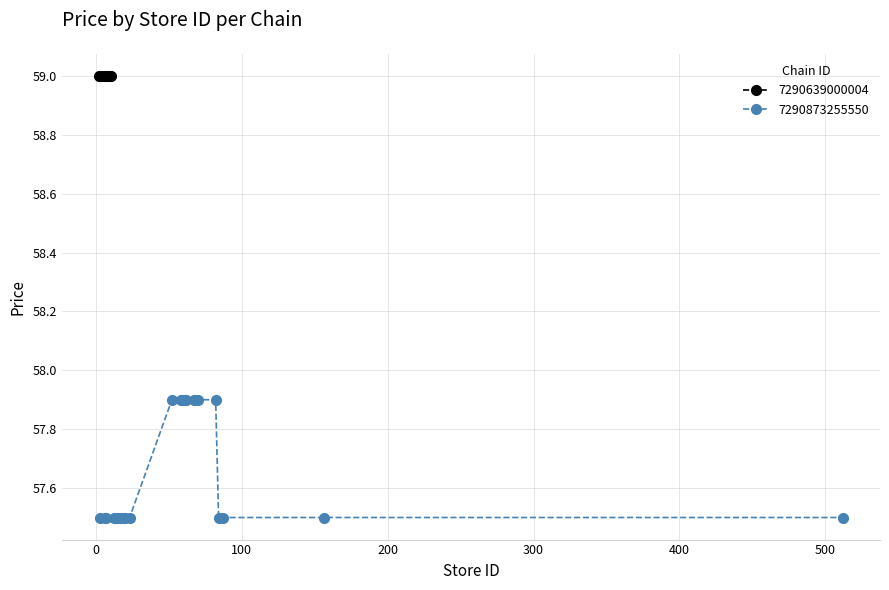

What is the minimum value for 7290873255550?

57.5